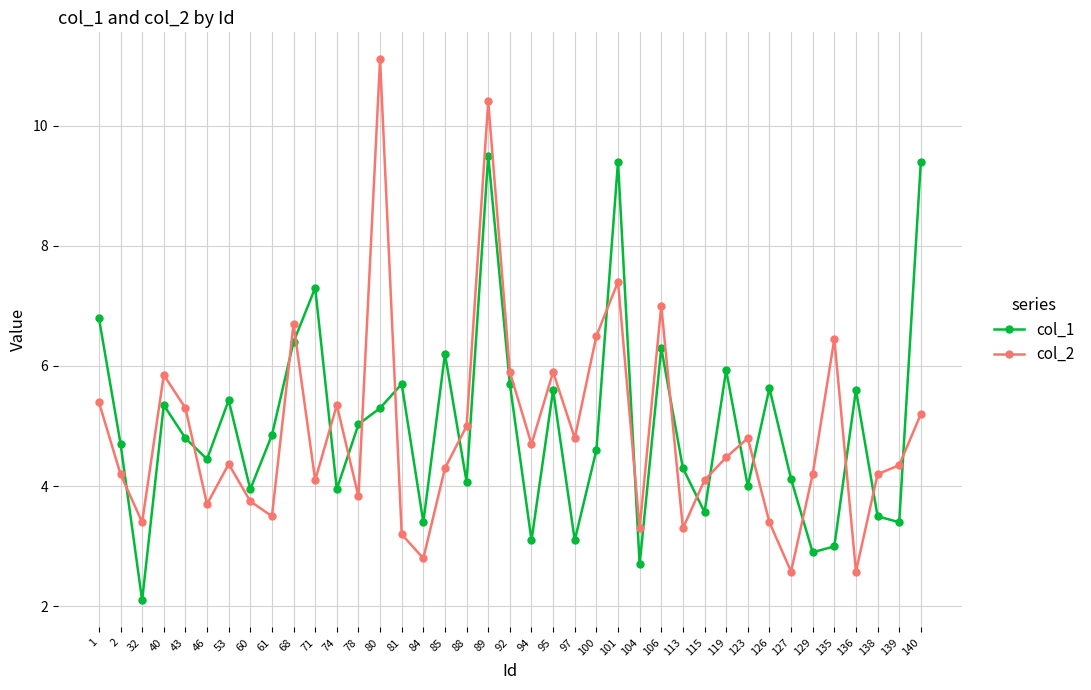

Which series has the largest range (max minus min)?

col_2